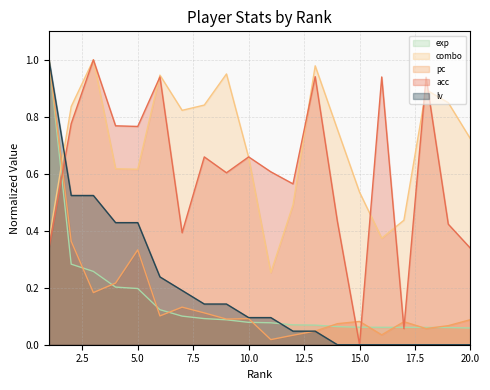

How many lines are shown in the chart?

5